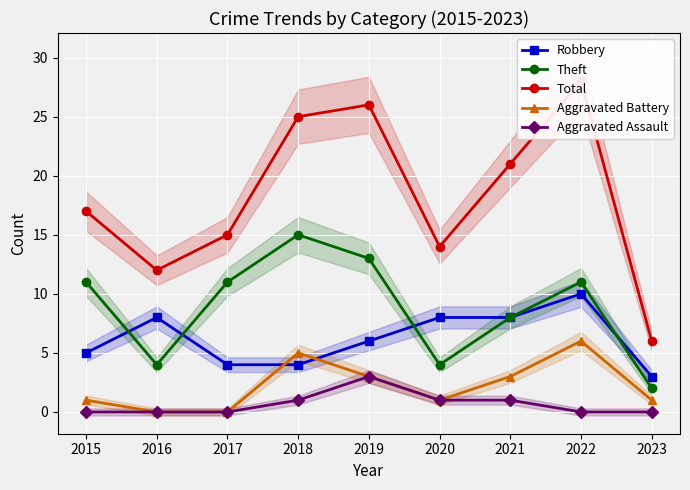

Reading left to right, list all the values displayed in this chart.

Robbery: 2015=5	2016=8	2017=4	2018=4	2019=6	2020=8	2021=8	2022=10	2023=3
Theft: 2015=11	2016=4	2017=11	2018=15	2019=13	2020=4	2021=8	2022=11	2023=2
Total: 2015=17	2016=12	2017=15	2018=25	2019=26	2020=14	2021=21	2022=28	2023=6
Aggravated Battery: 2015=1	2016=0	2017=0	2018=5	2019=3	2020=1	2021=3	2022=6	2023=1
Aggravated Assault: 2015=0	2016=0	2017=0	2018=1	2019=3	2020=1	2021=1	2022=0	2023=0